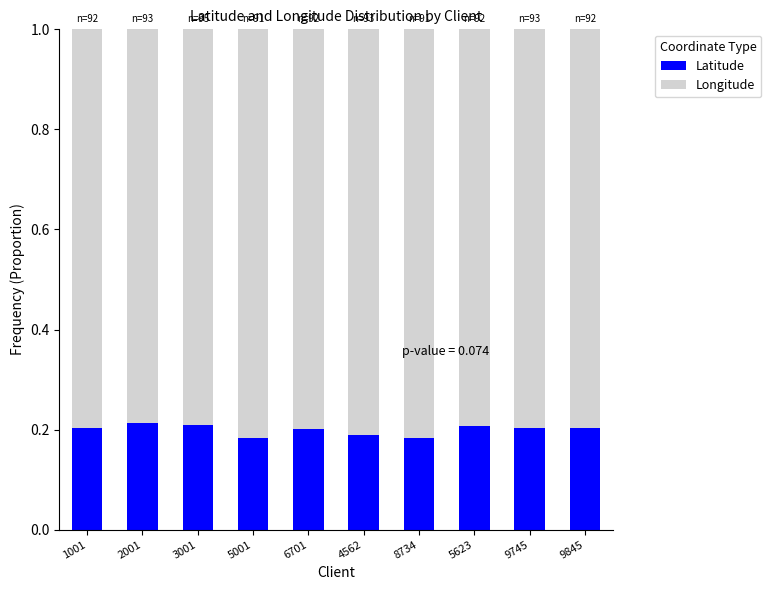

Is it true that Latitude equals 0.3 at 8734?

False